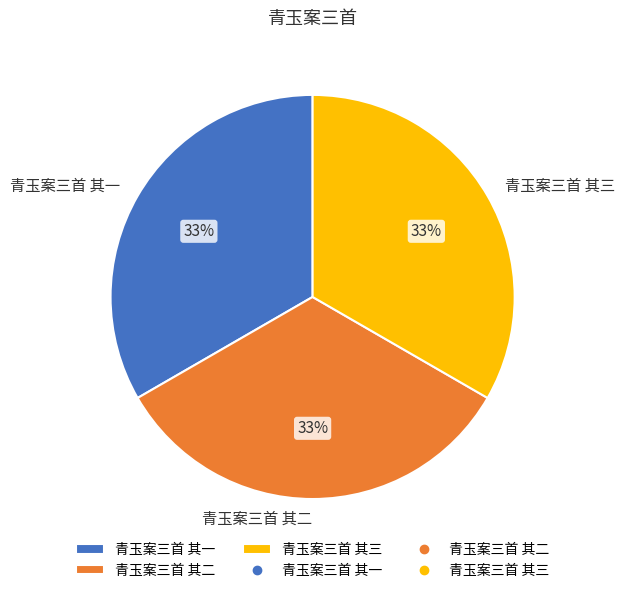

Is it true that 青玉案三首 其二 is 33% of the pie?

True